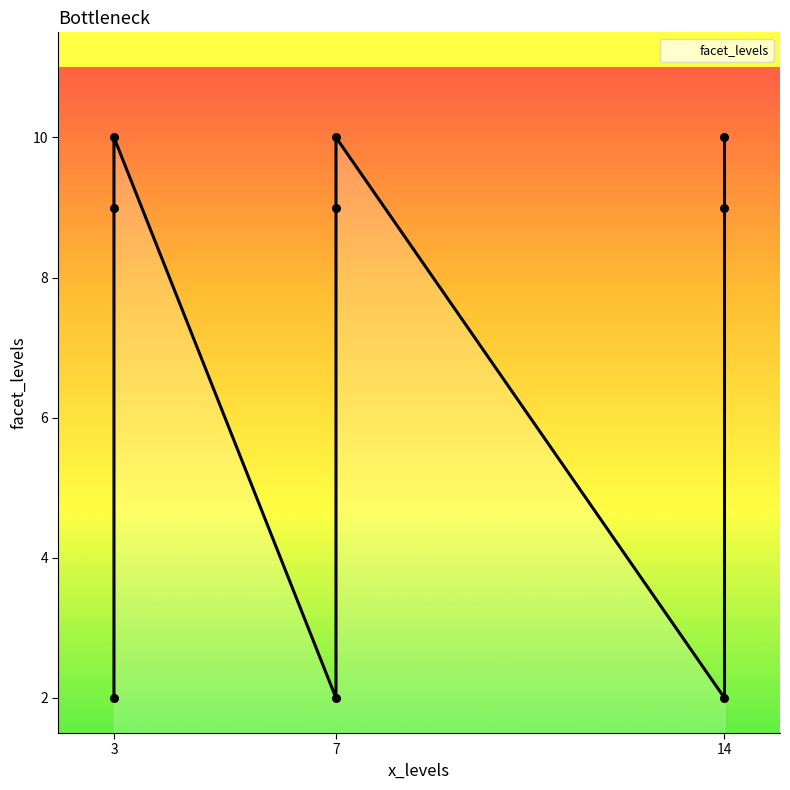

Approximately how many times larger is the value at 3 compared to 3?

5.0